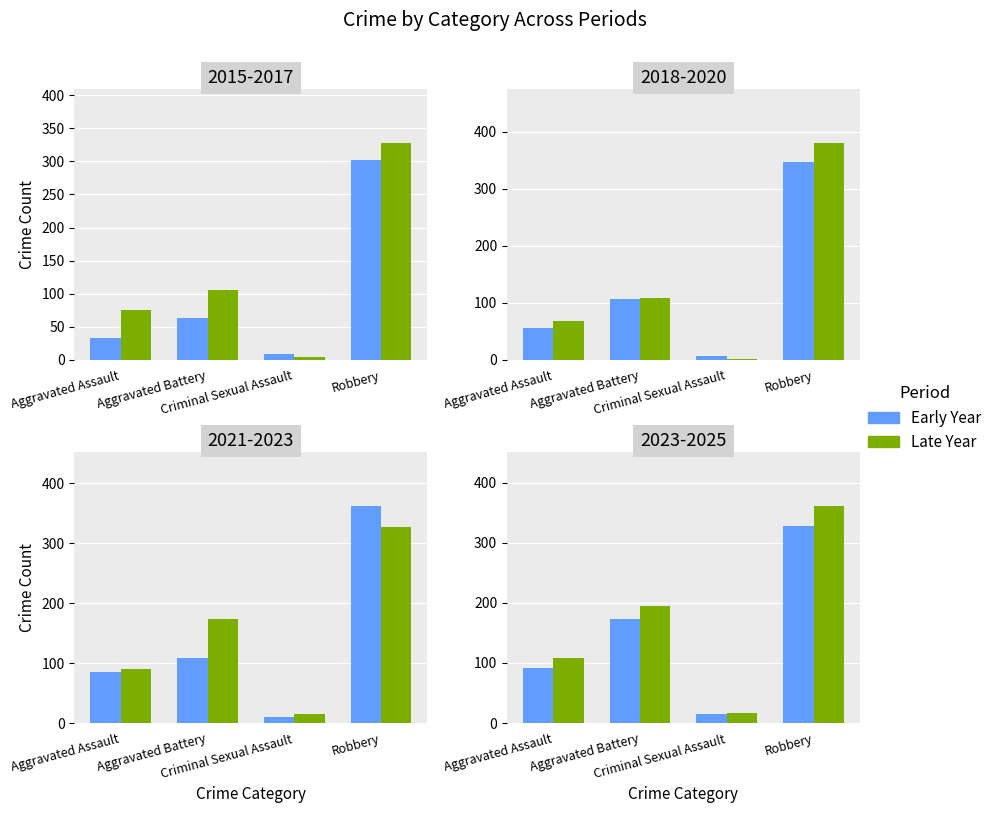

Rank the series at Criminal Sexual Assault from highest to lowest value.

Late Year, Early Year